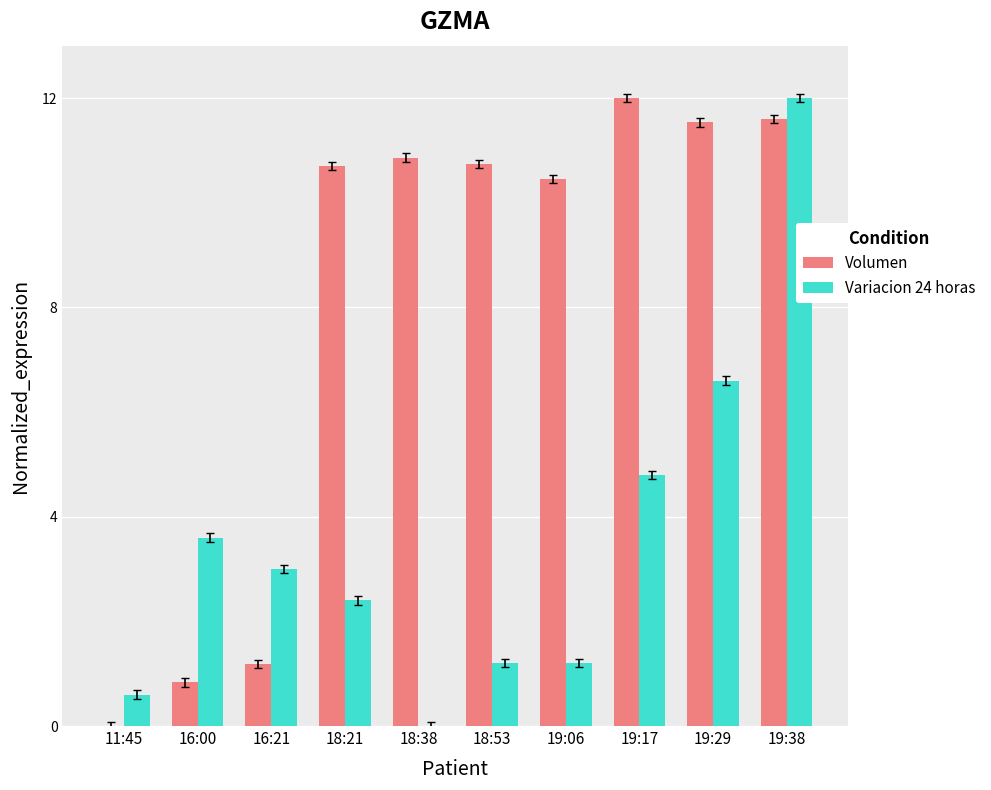

How many groups of bars are there?

10